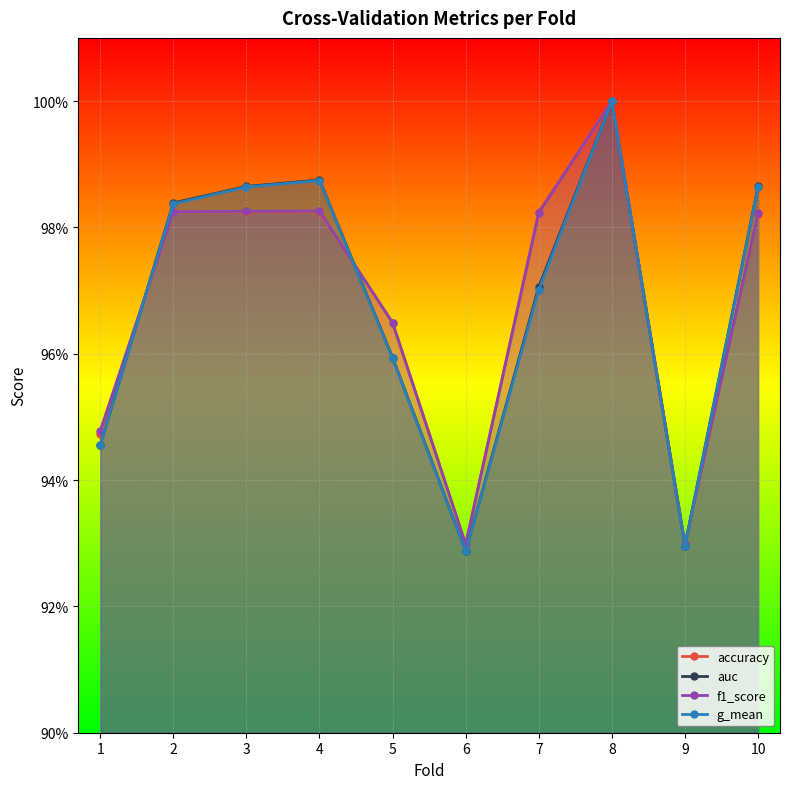

What are all the series names shown in the legend?

accuracy, auc, f1_score, g_mean